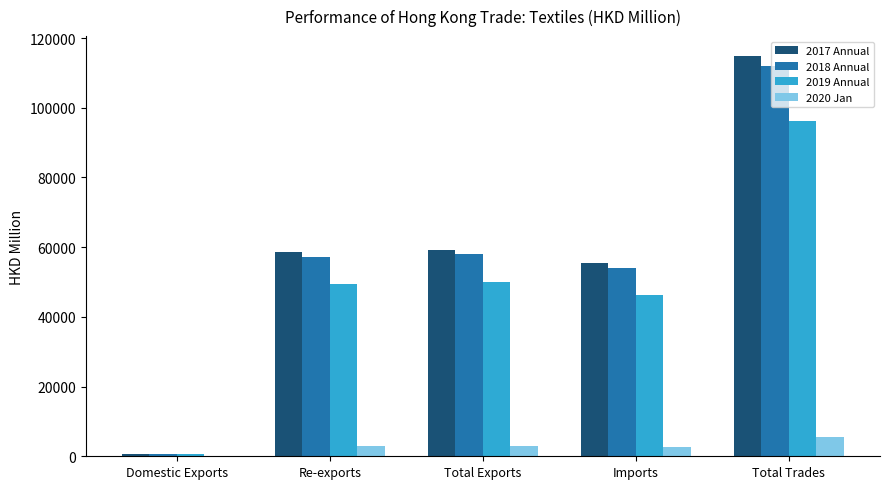

The 2018 Annual series shows 80074.6 at Total Exports. True or false?

False